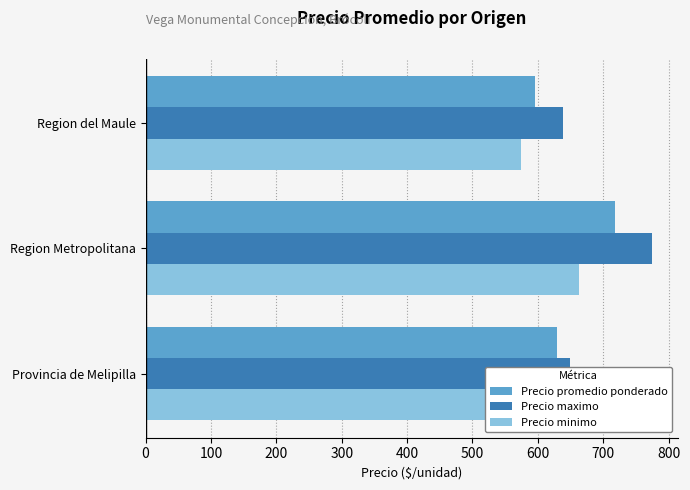

What is the smallest value displayed?

575